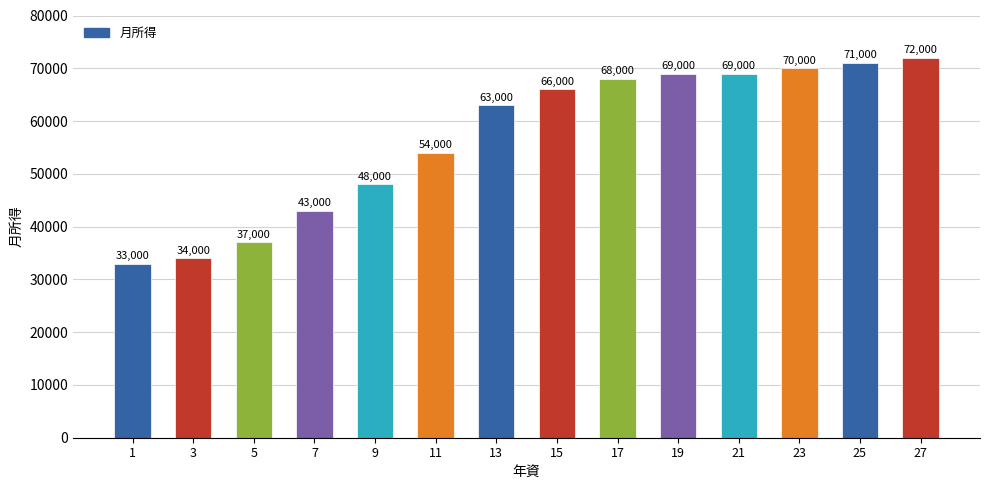

True or false: the data shows 68000 at 17.

True